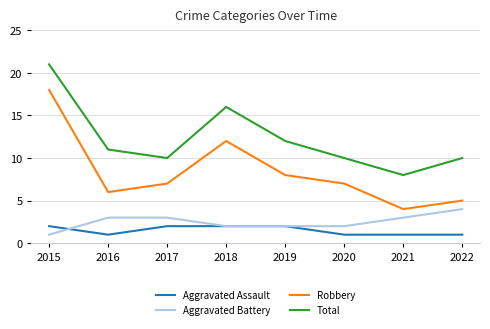

At which category does the chart reach its peak across all series?

2015